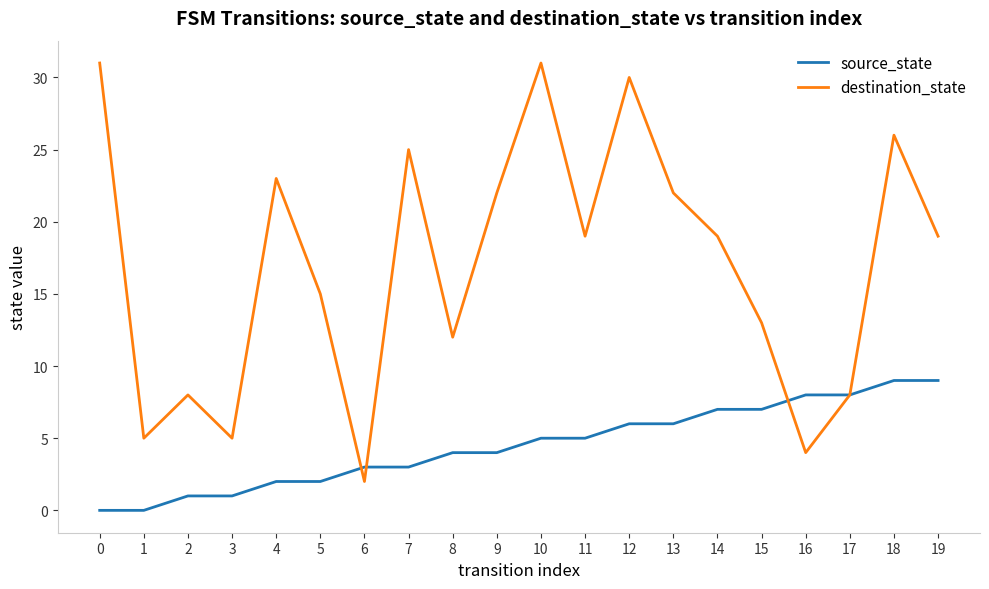

What is the spread (max minus min) of values at 19?

10